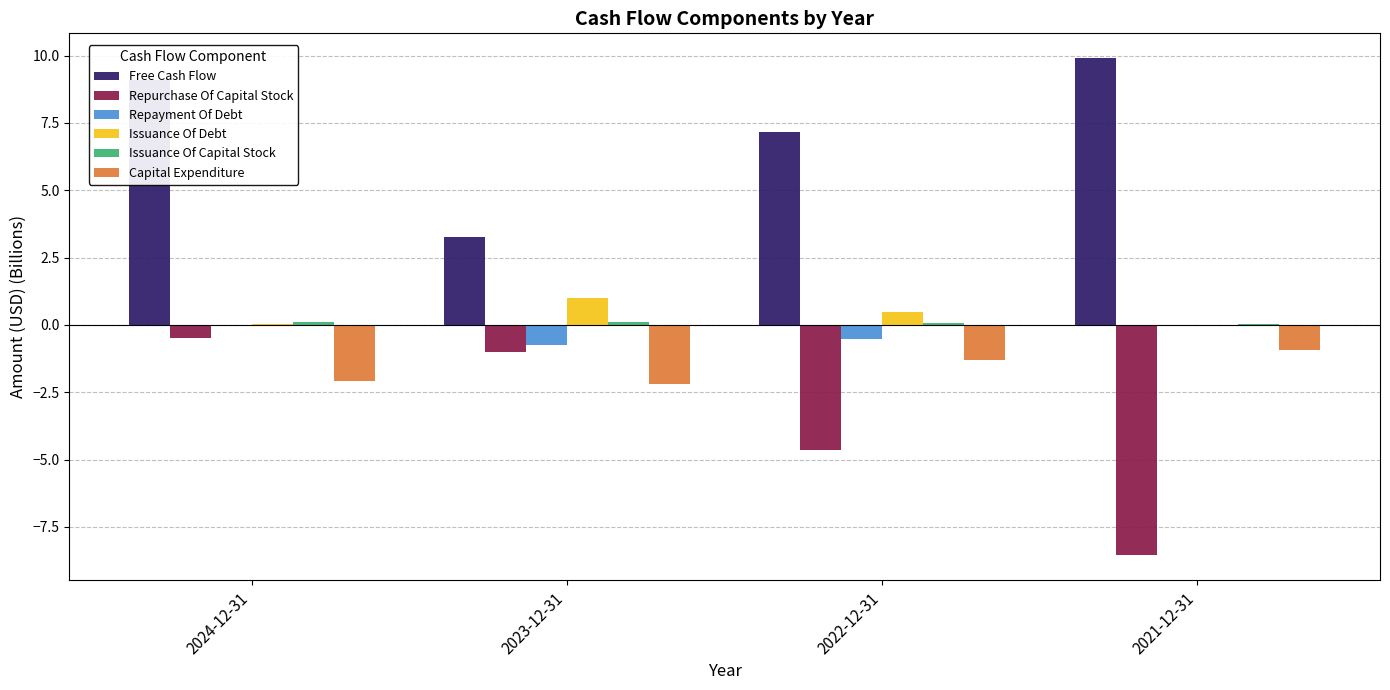

Is it true that Free Cash Flow equals 9.9 at 2021-12-31?

True